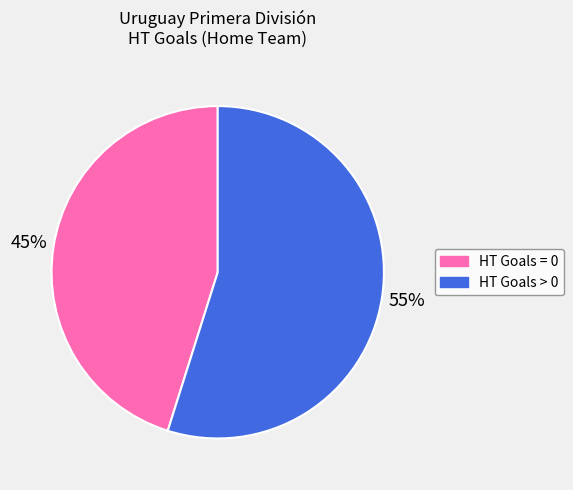

Is it true that HT Goals = 0 is 45% of the pie?

True